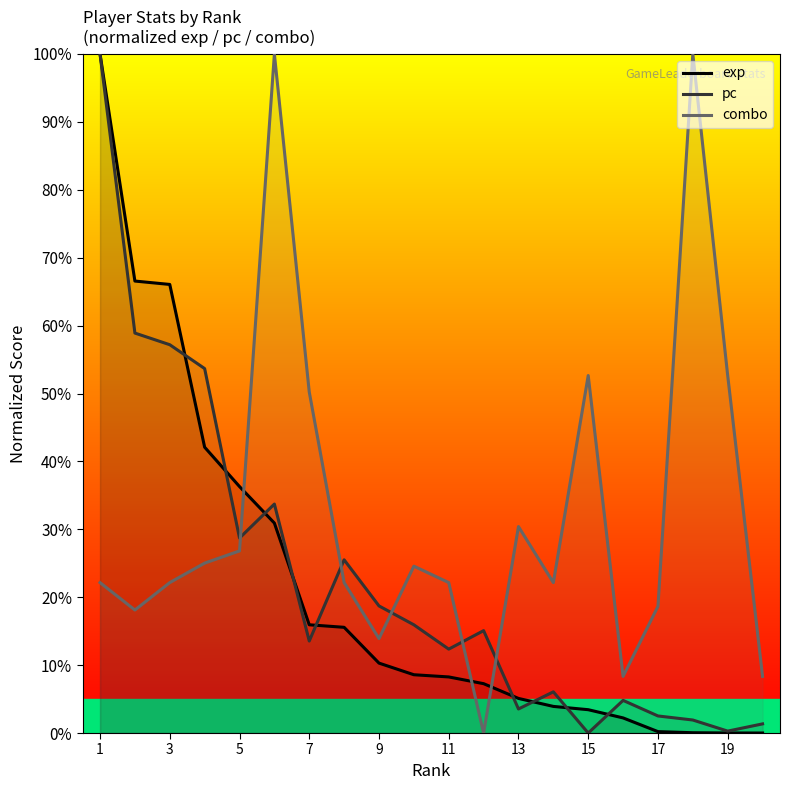

What is the approximate value of pc at 17?

2.5